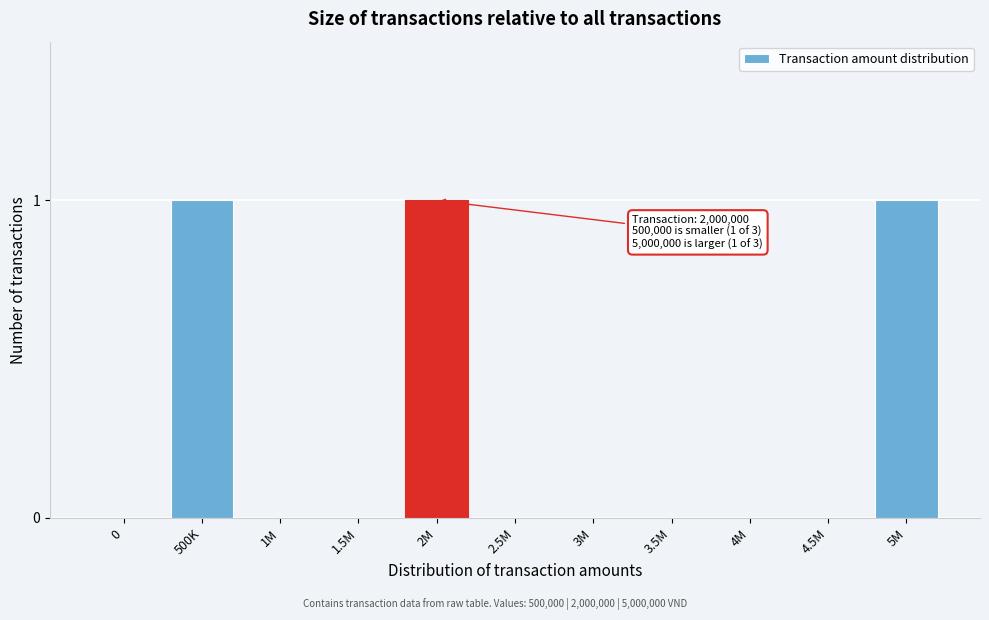

Reading right to left, transcribe all the data shown in this chart.

5M=1	4.5M=0	4M=0	3.5M=0	3M=0	2.5M=0	2M=1	1.5M=0	1M=0	500K=1	0=0